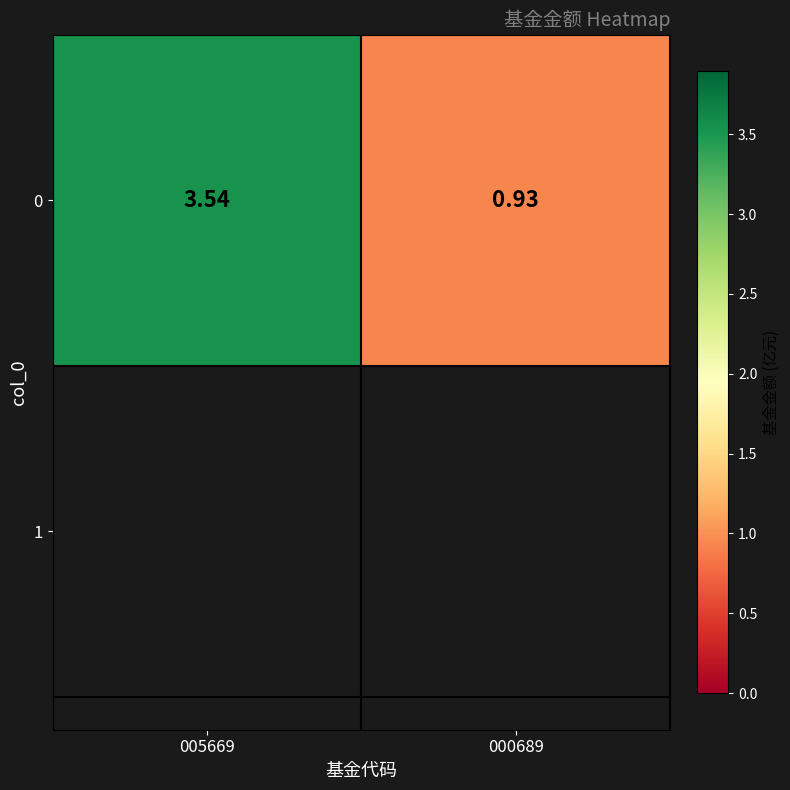

At which category does the chart reach its minimum across all series?

000689